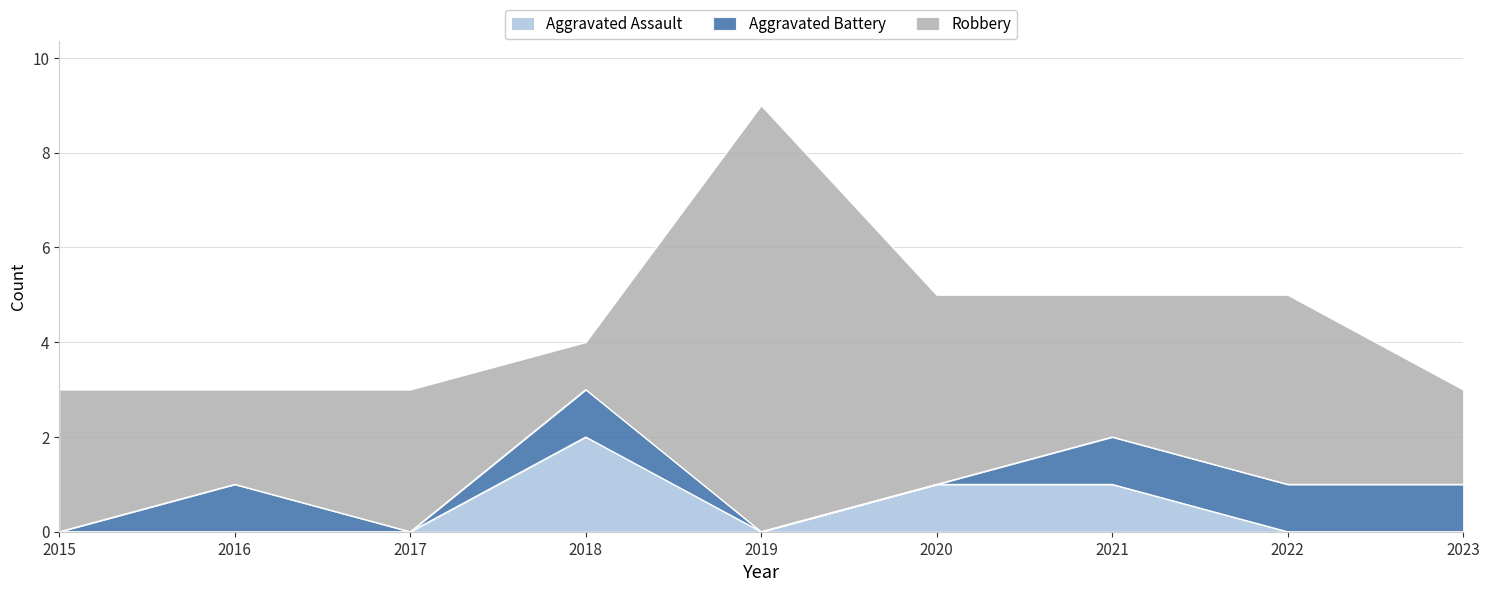

The Robbery series shows 1 at 2018. True or false?

True